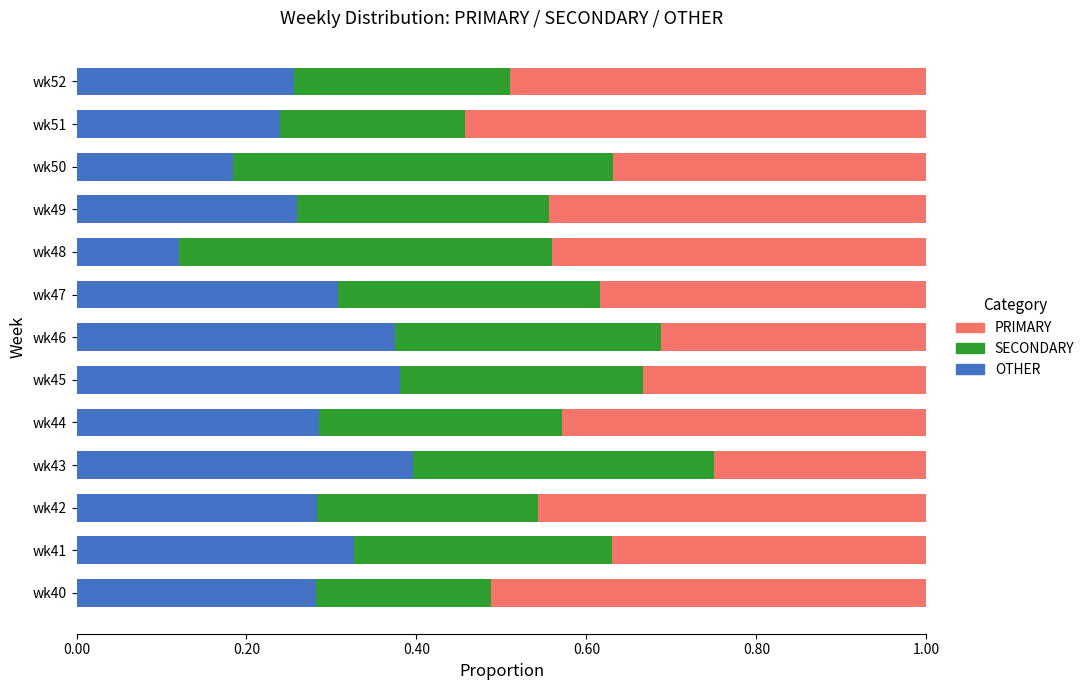

The OTHER series shows 0.2 at wk42. True or false?

False